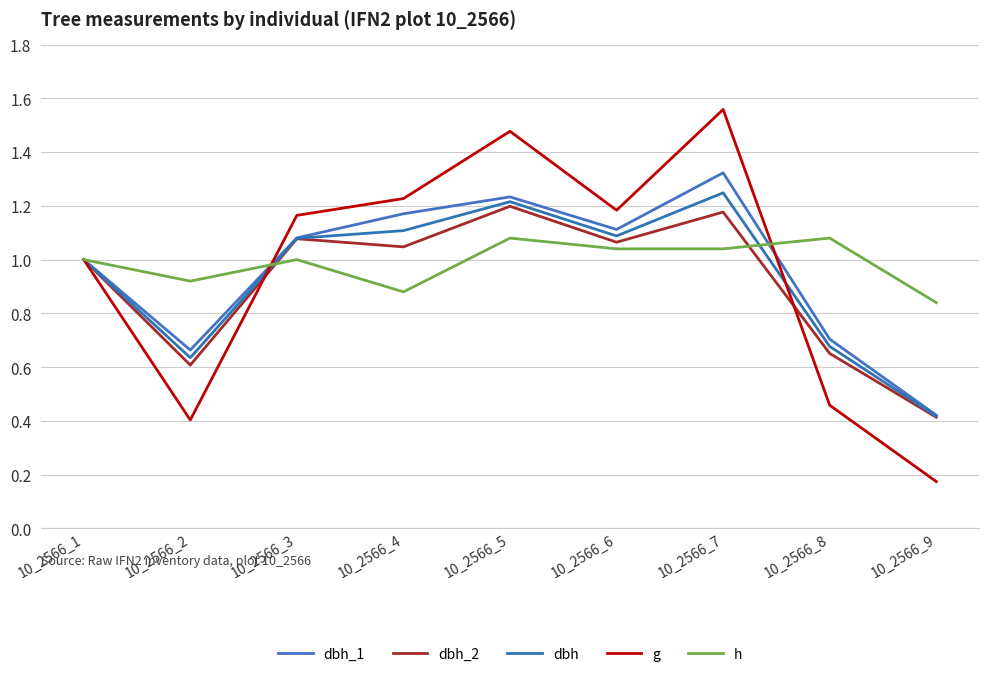

Does the chart have visible grid lines?

Yes